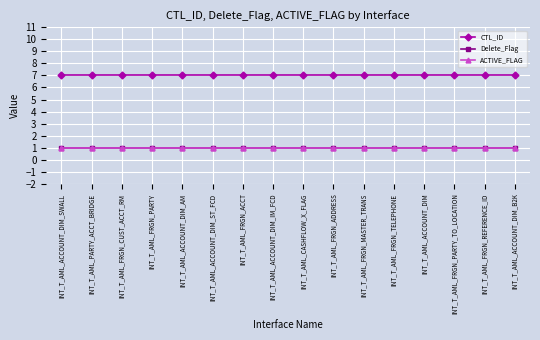

How many lines are shown in the chart?

3